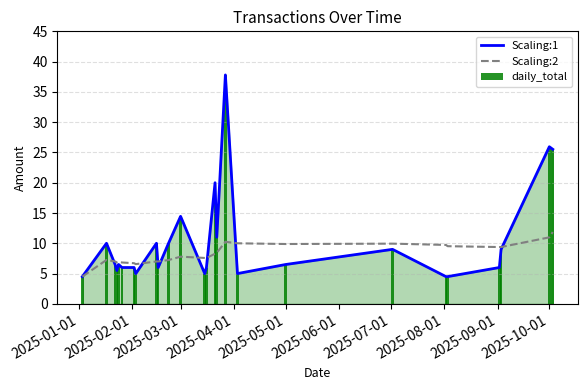

Is the value of Scaling:1 at 2025-10-01 greater than the value of Scaling:2 at 2025-03-01?

Yes